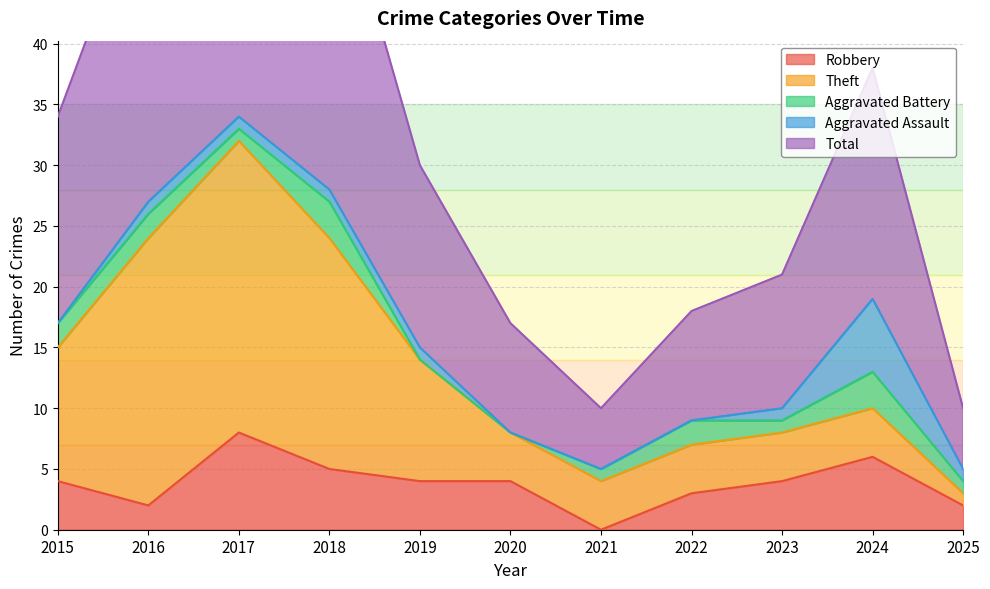

What are all the series names shown in the legend?

Robbery, Theft, Aggravated Battery, Aggravated Assault, Total